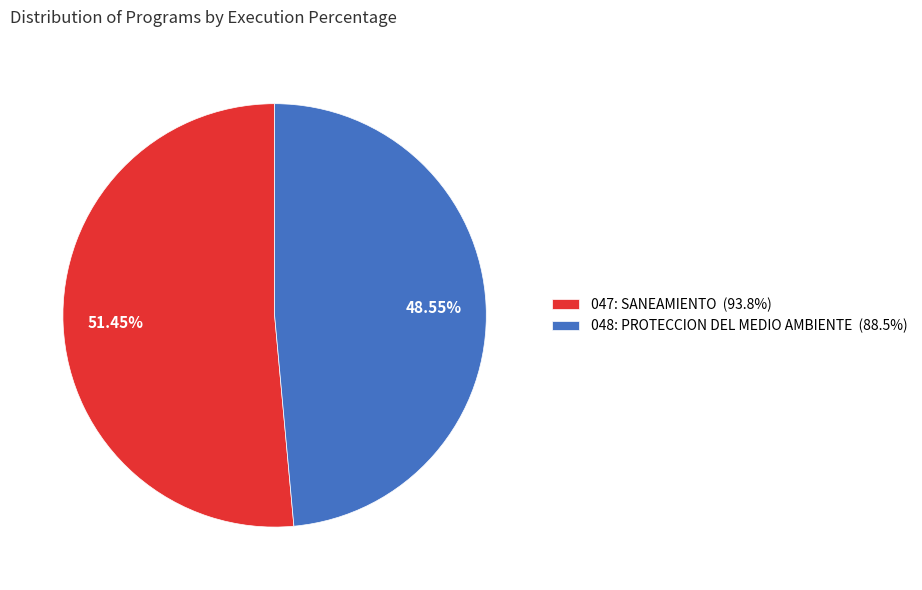

Does any single category account for the majority?

Yes